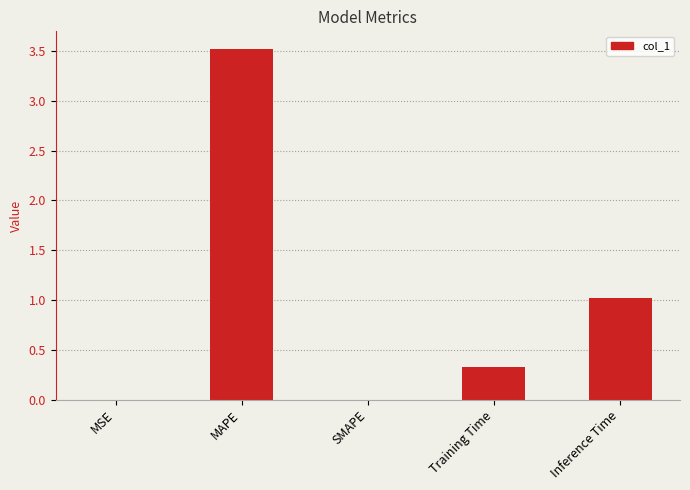

The chart shows a value of 6.3 at MAPE. True or false?

False